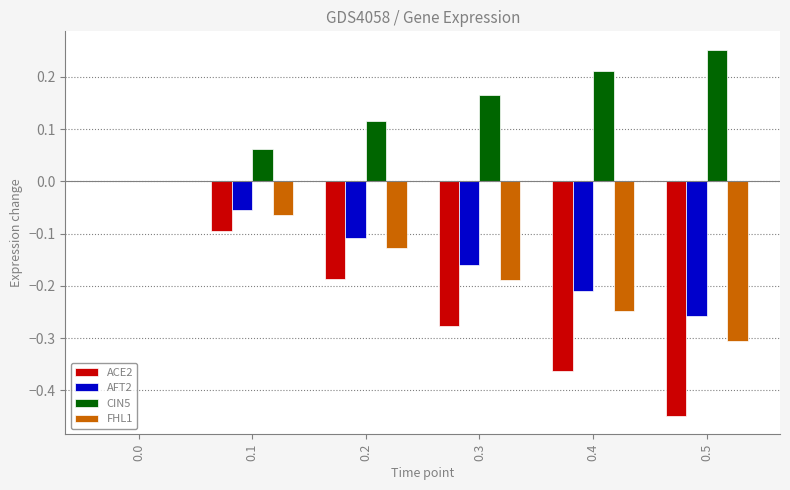

Between 0.2 and 0.5, which series saw the biggest shift?

ACE2